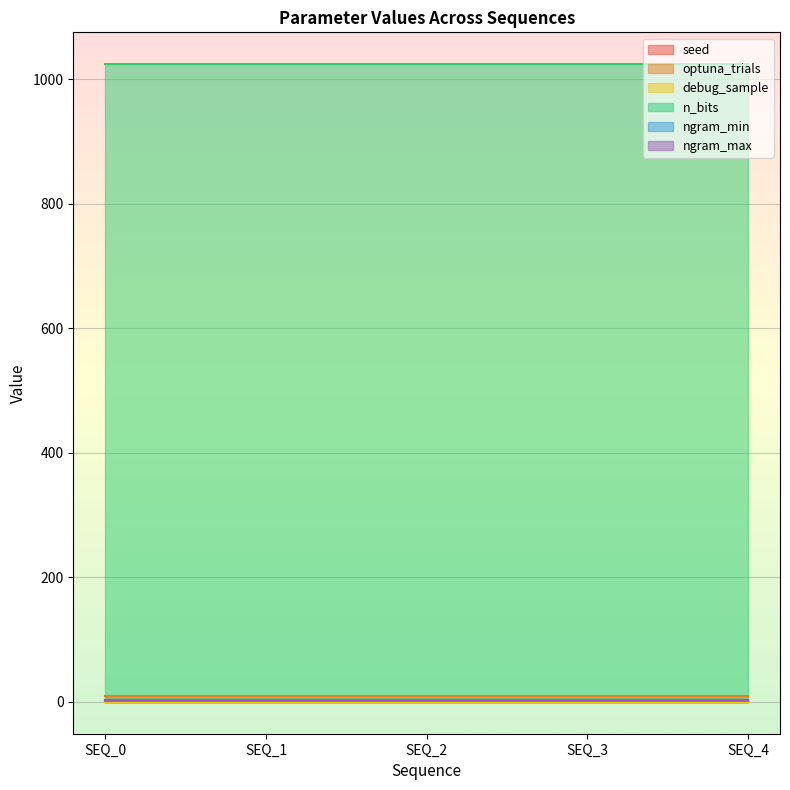

What is the average value of the ngram_max series?

3.0